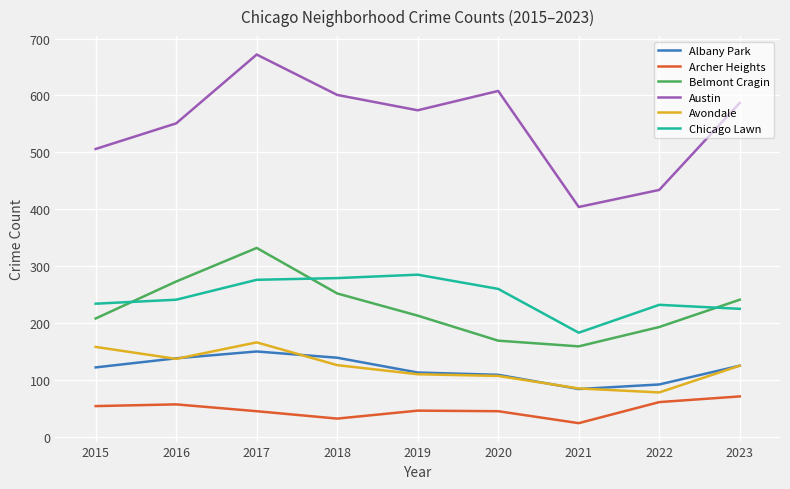

True or false: Austin has a value of 627 at 2022.

False